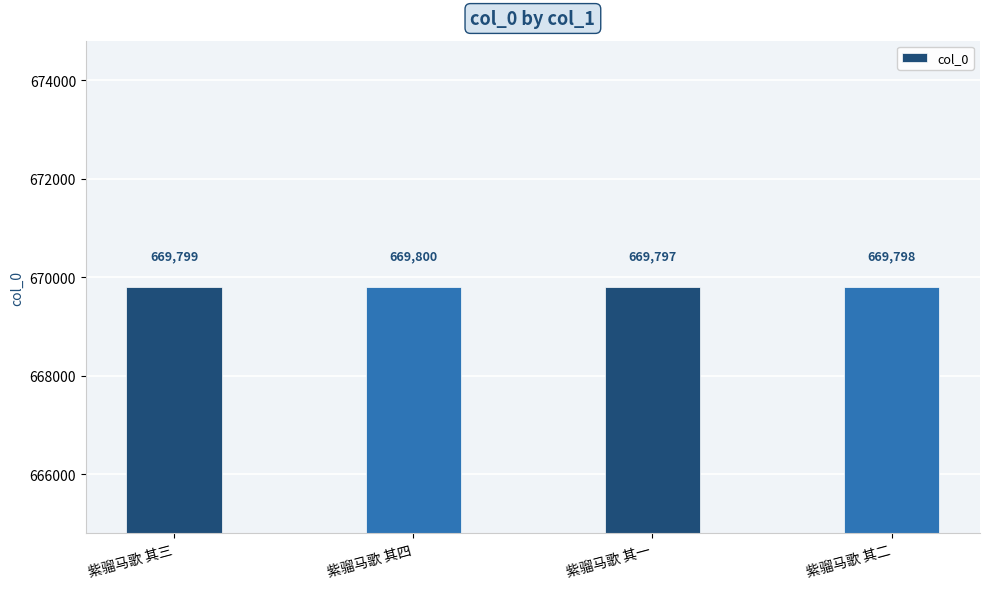

Read the value at 紫骝马歌 其一.

669797